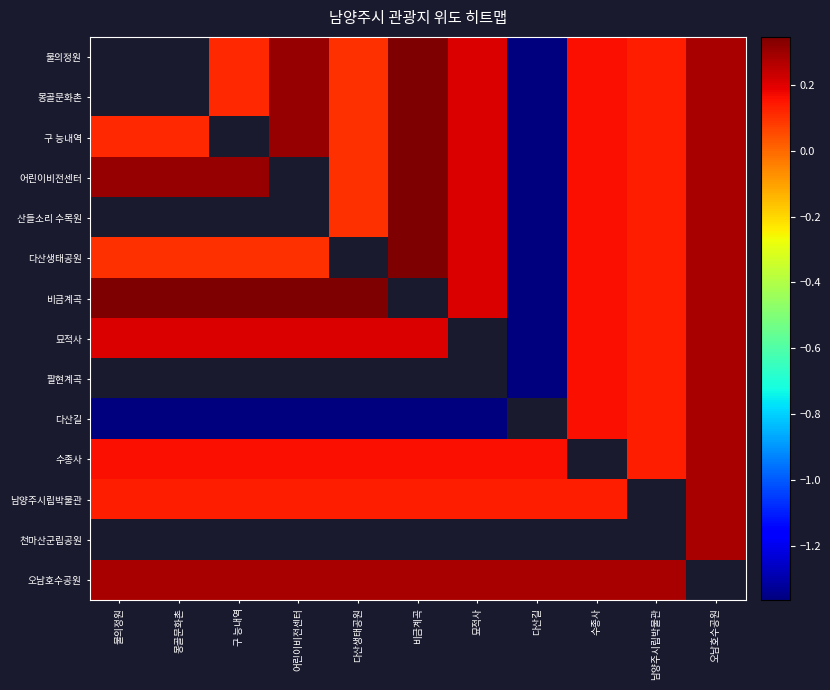

The 다산생태공원 series shows -2.0 at 다산길. True or false?

False